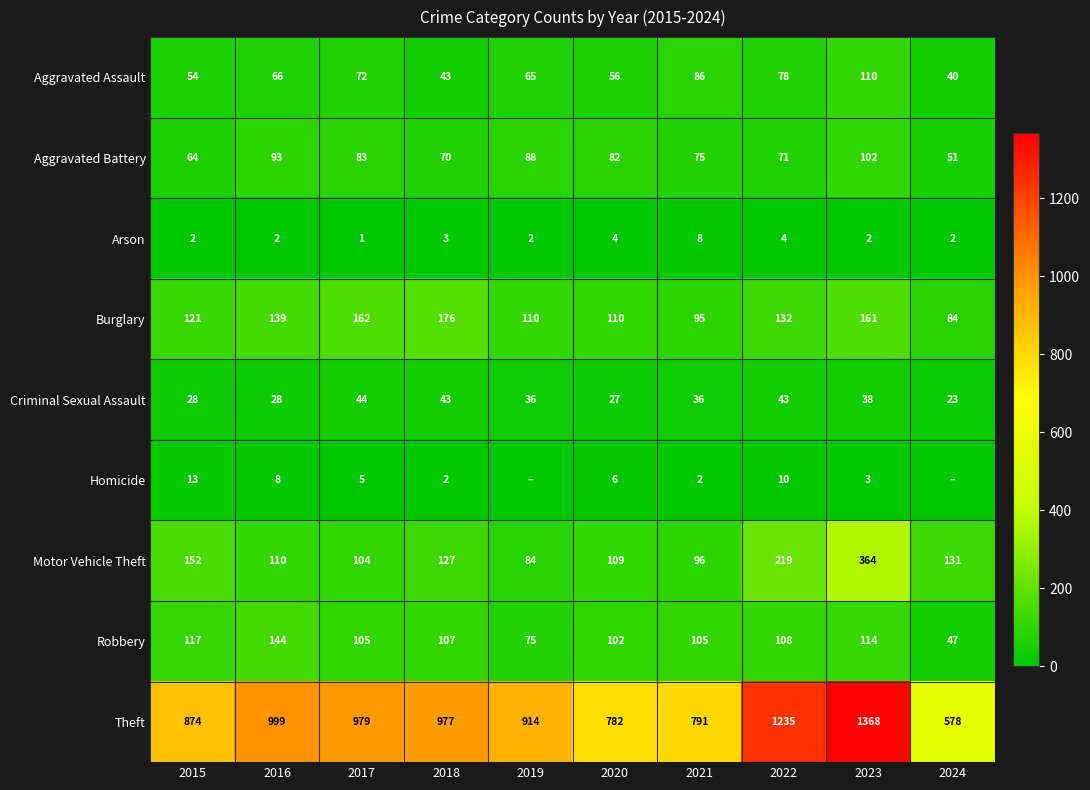

Rank the series at 2020 from highest to lowest value.

Theft, Burglary, Motor Vehicle Theft, Robbery, Aggravated Battery, Aggravated Assault, Criminal Sexual Assault, Homicide, Arson